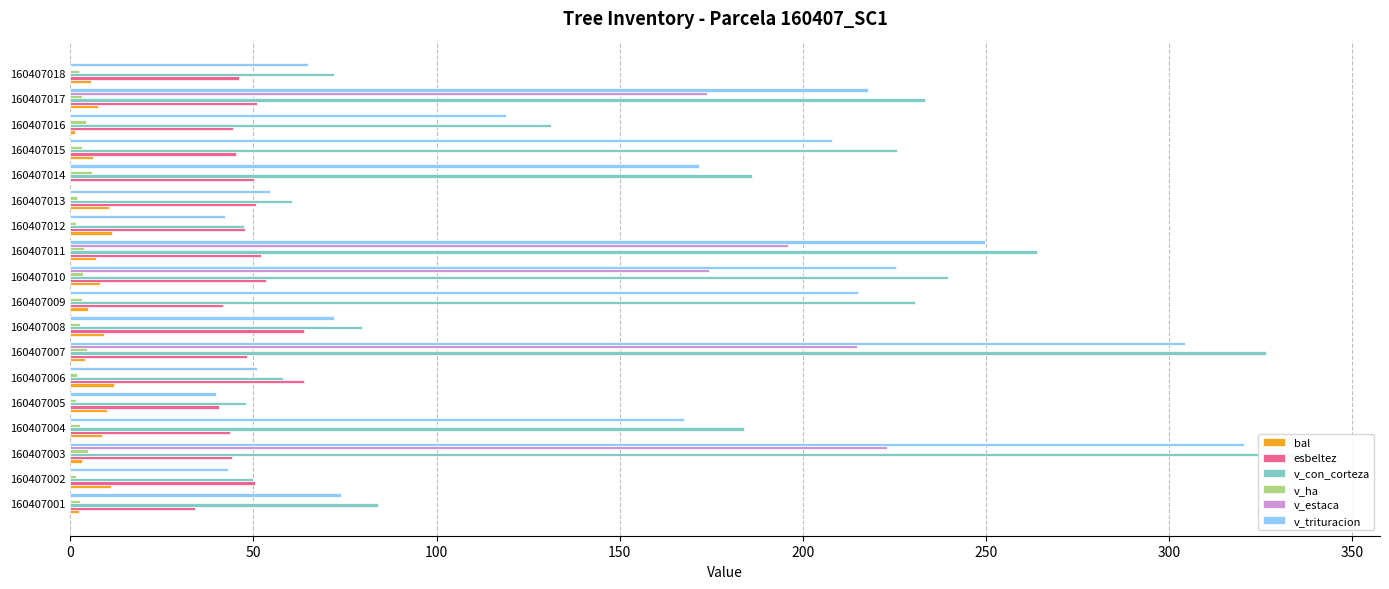

What is the maximum value for v_con_corteza?

340.6